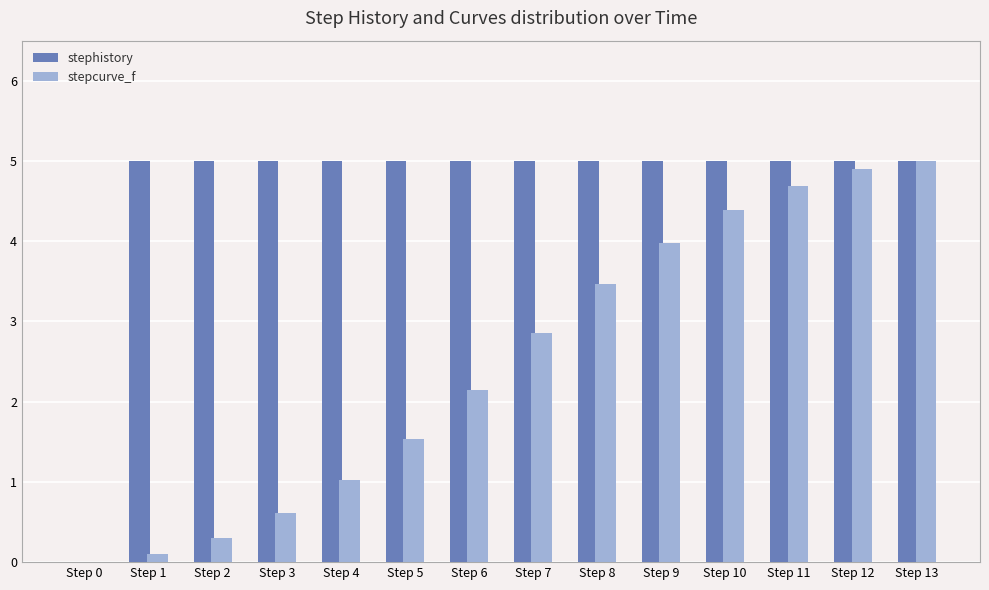

Is the value of stephistory at Step 11 greater than the value of stepcurve_f at Step 8?

Yes